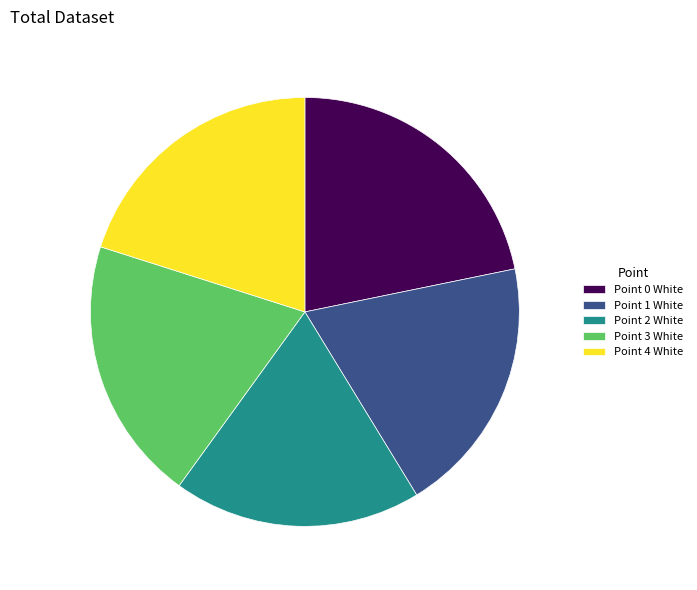

Between Point 2 White and Point 1 White, which is larger?

Point 1 White